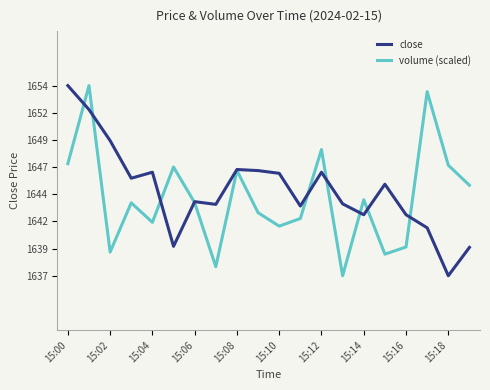

Does the chart display data point markers on the line(s)?

No